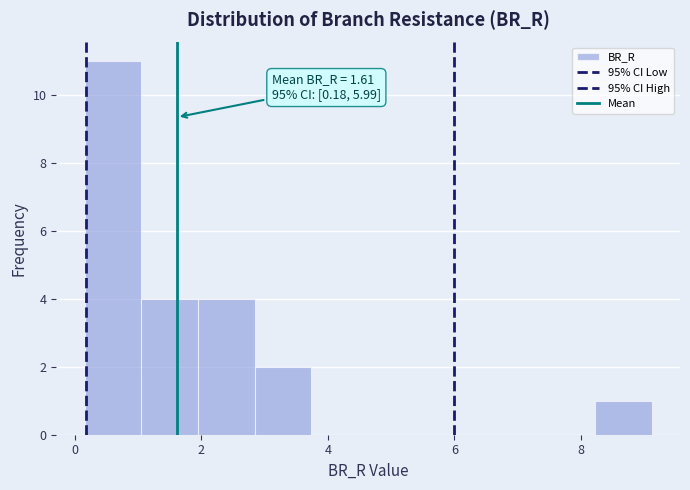

Which range on the x-axis has the tallest bar?

0.2 to 1.0